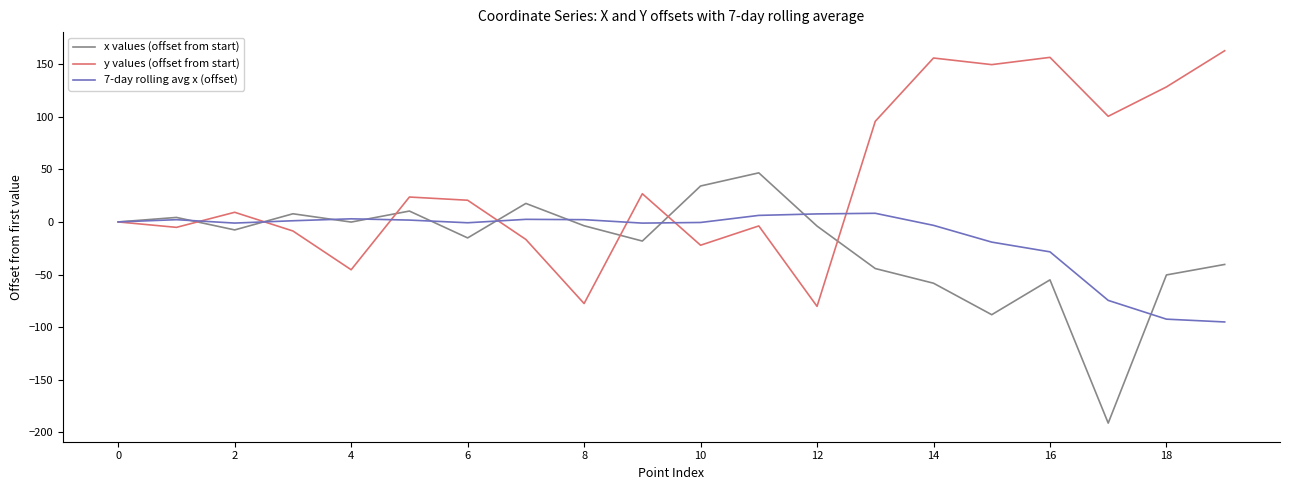

Which series has the largest total across all categories?

y values (offset from start)